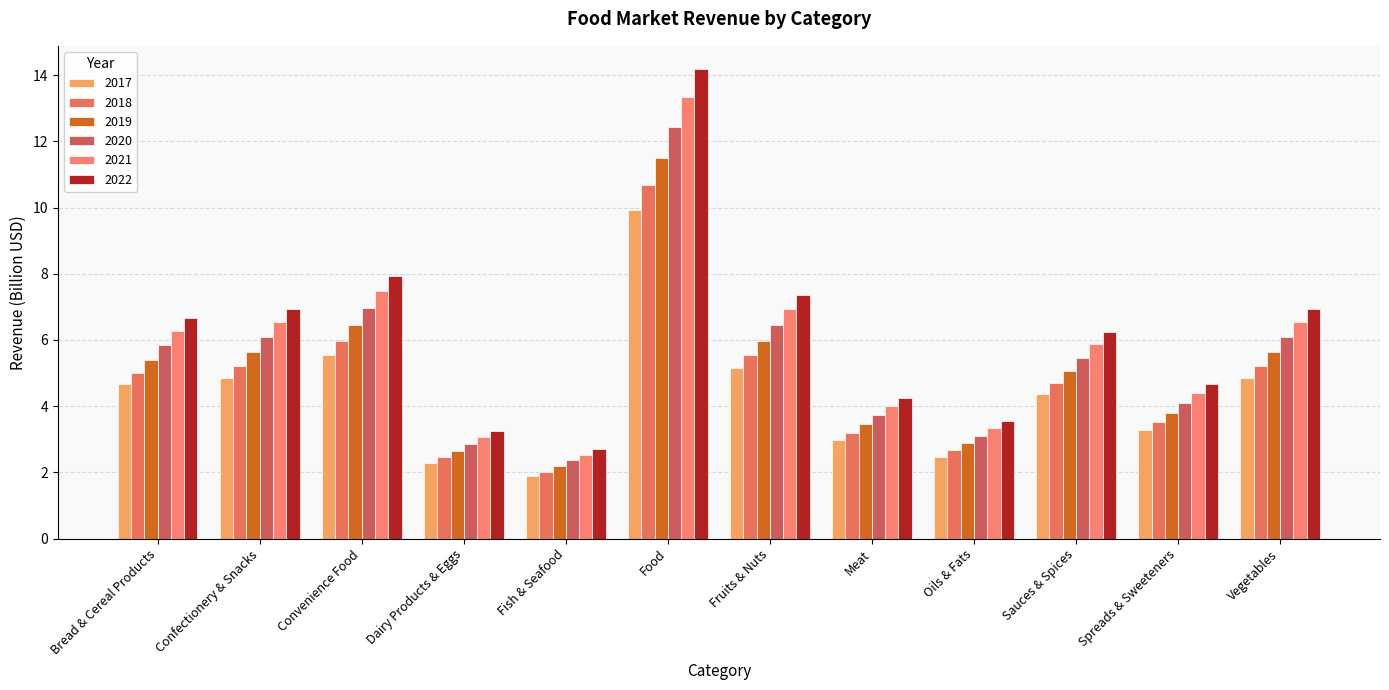

What is the spread (max minus min) of values at Oils & Fats?

1.1